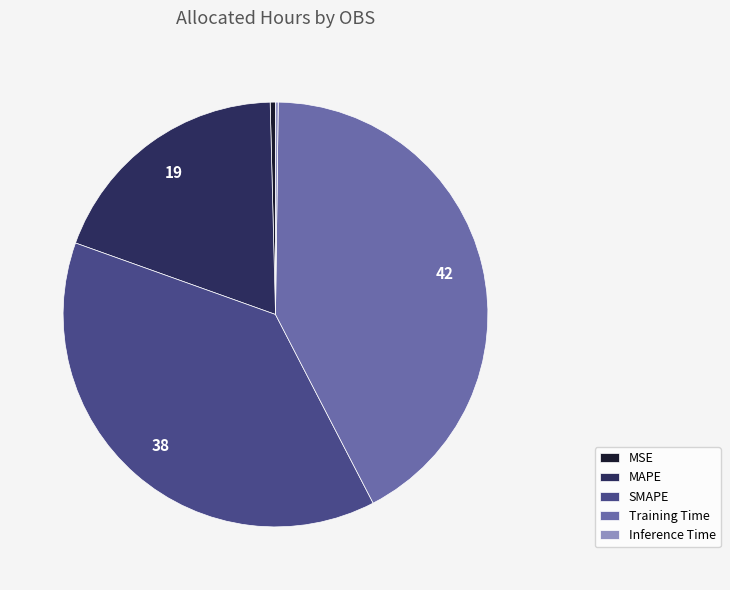

Which has a higher value, MSE or SMAPE?

SMAPE